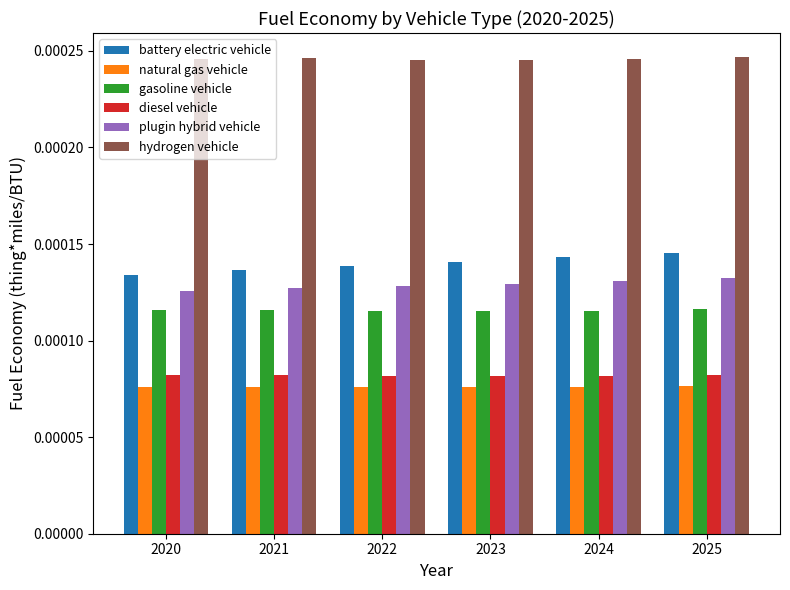

How many bars are there in each group?

6